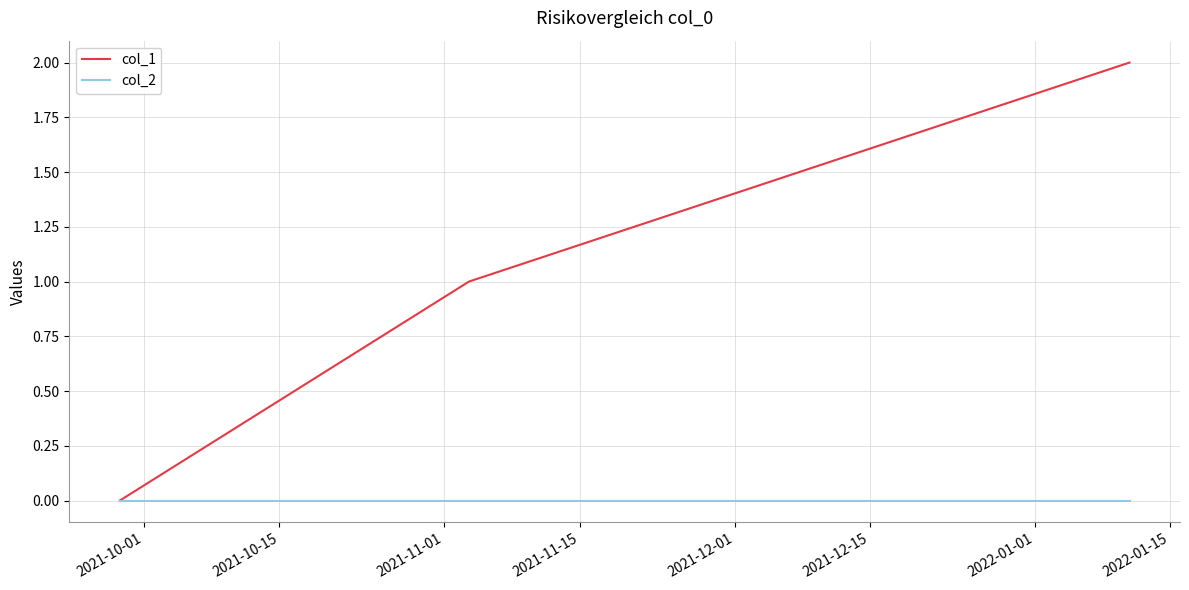

List the series in order of their overall mean, lowest first.

col_2, col_1